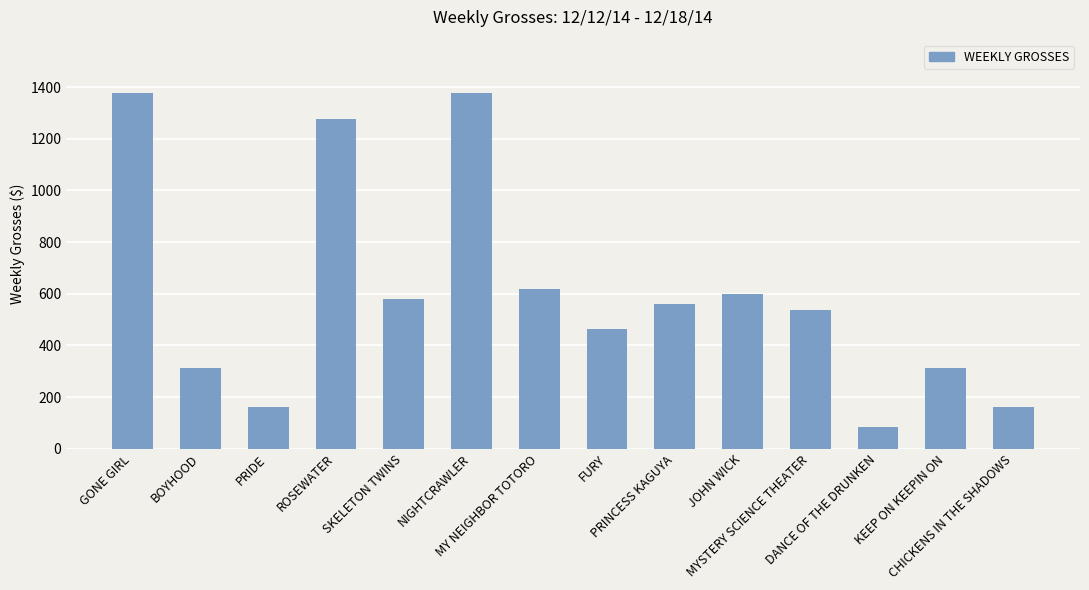

Is it true that the value at NIGHTCRAWLER is 617?

False